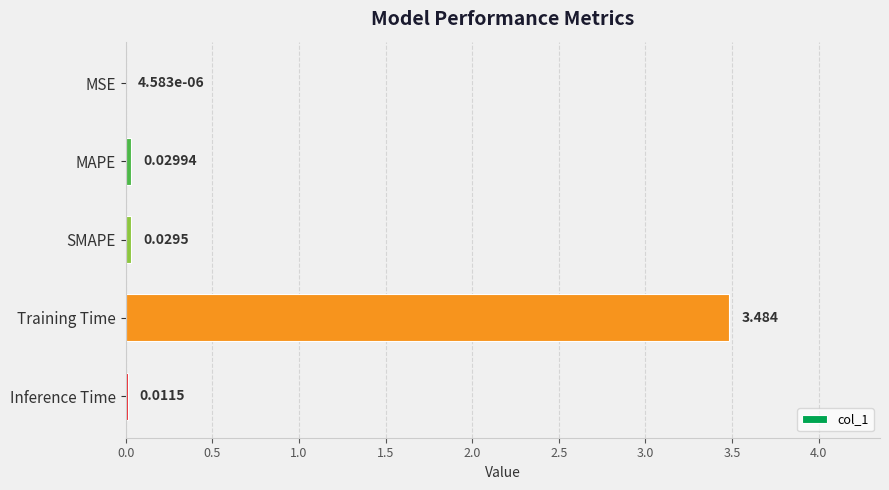

Between Training Time and Inference Time, which is larger?

Training Time